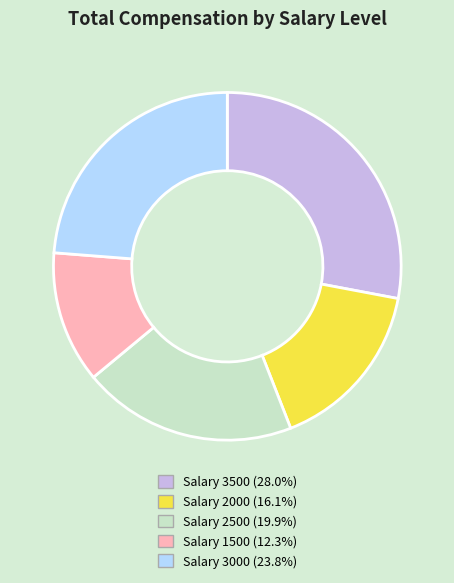

Does any single category account for the majority?

No